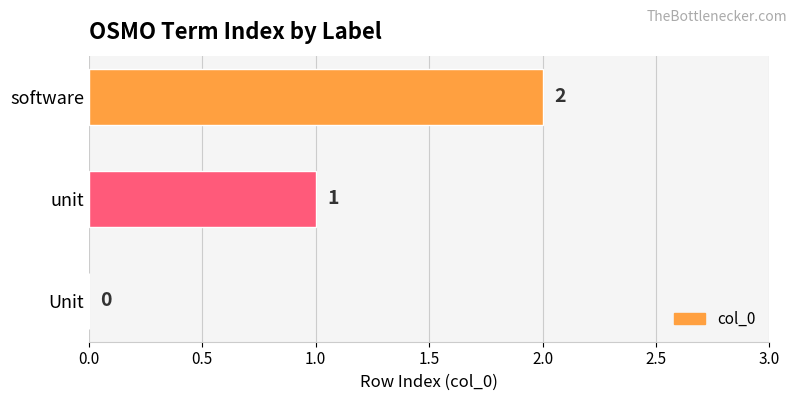

At which category does the chart reach its peak across all series?

software